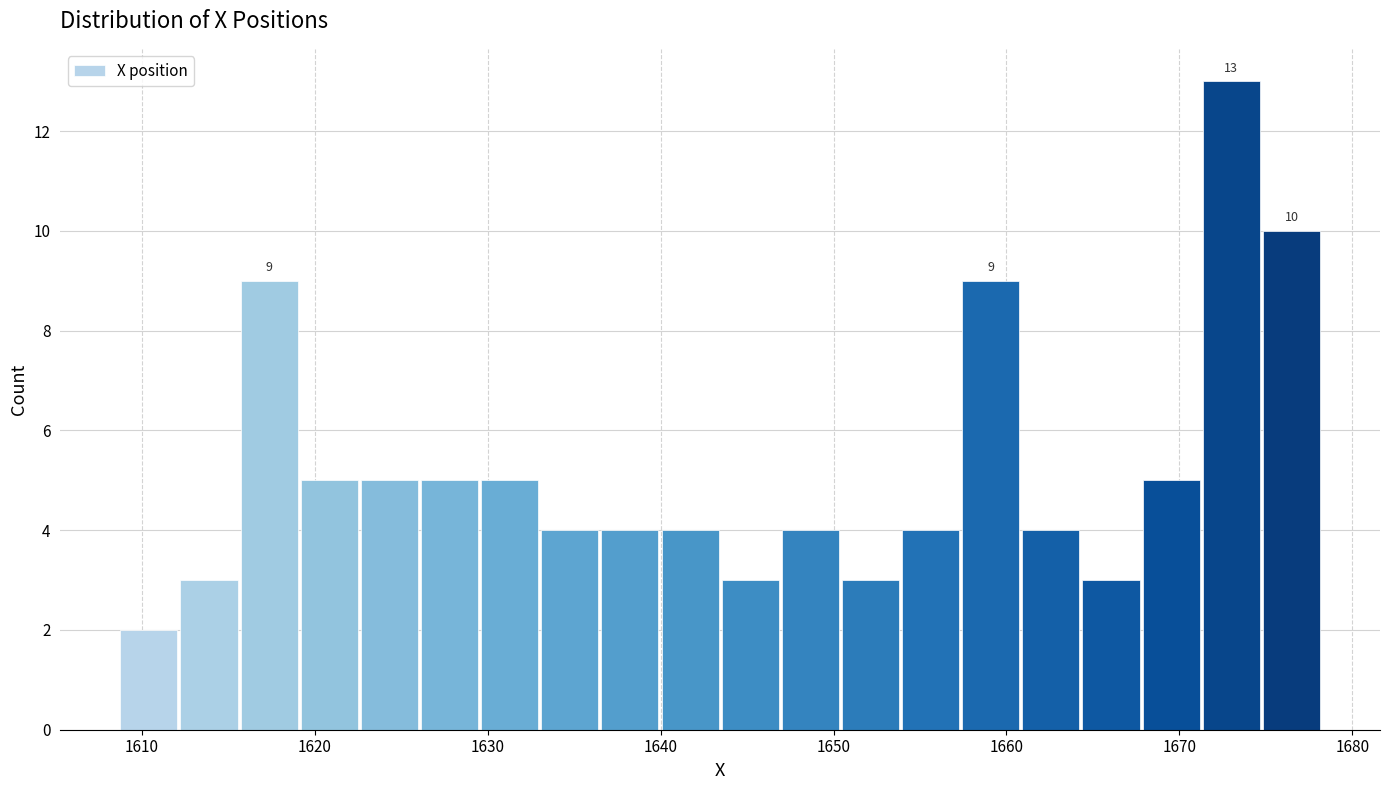

Around what value on the x-axis is the tallest bar? Give the approximate position of its centre, as read against the axis.

1673